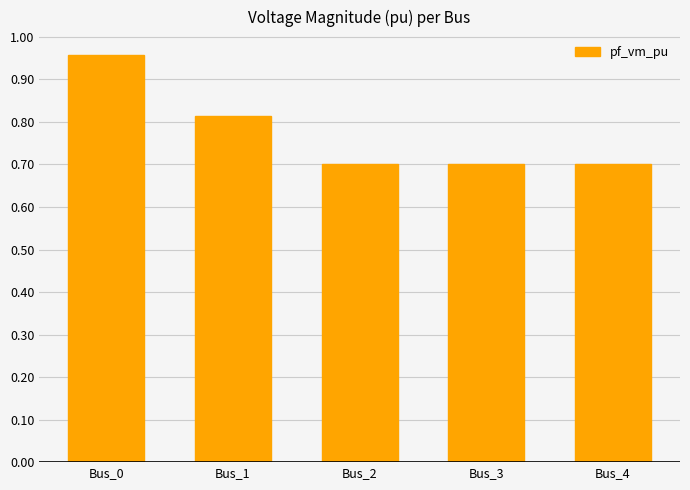

Are the bars grouped side by side (vs. stacked)?

No